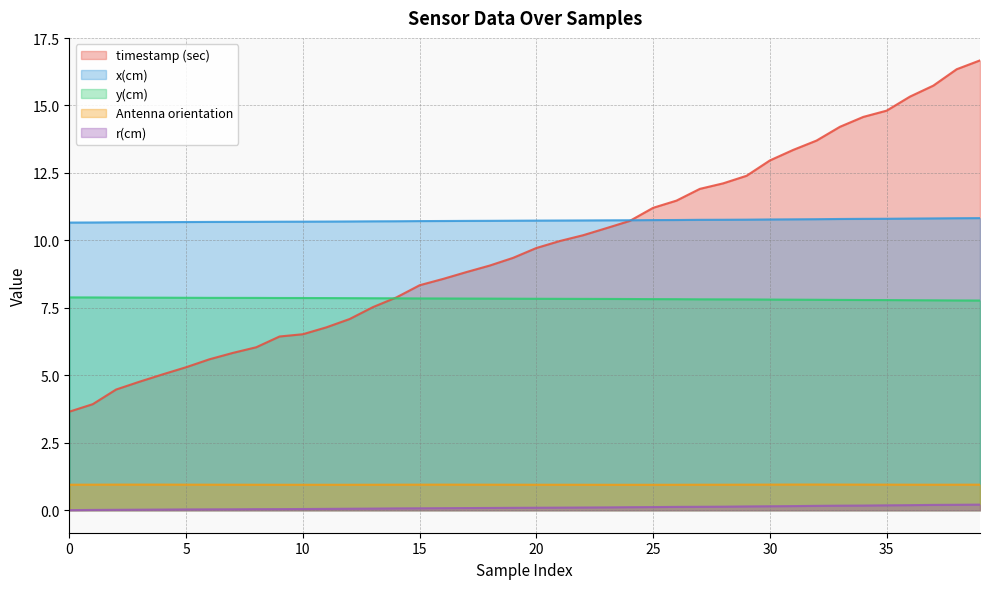

How many values in the timestamp (sec) series exceed 9?

22